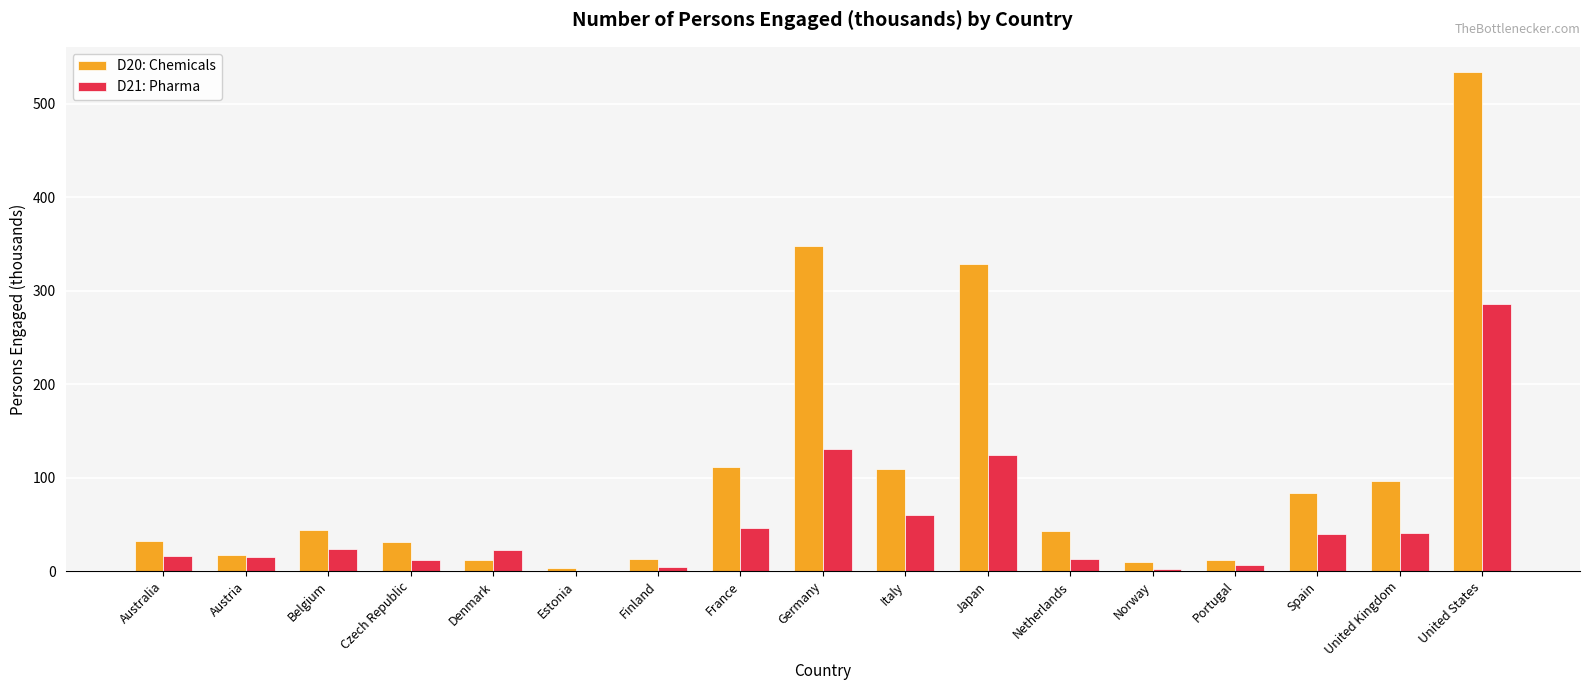

What are all the series names shown in the legend?

D20: Chemicals, D21: Pharma